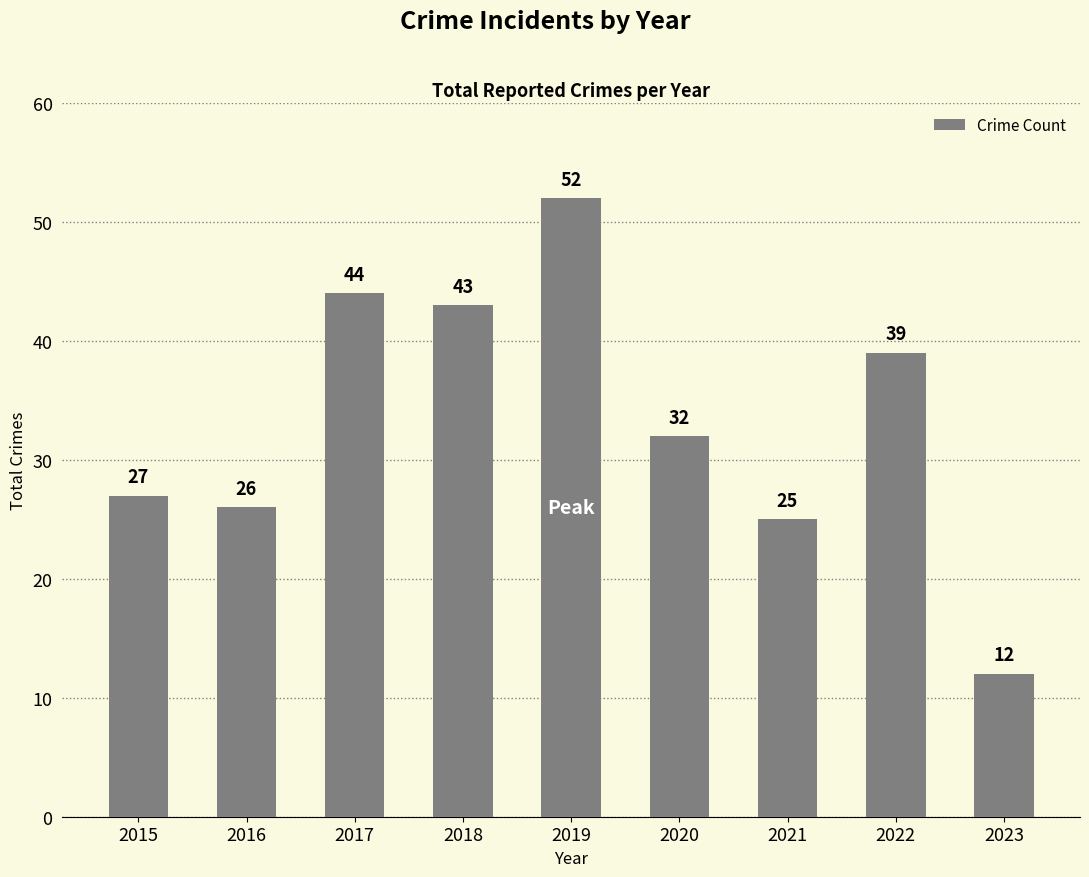

Reading right to left, transcribe all the data shown in this chart.

12	39	25	32	52	43	44	26	27